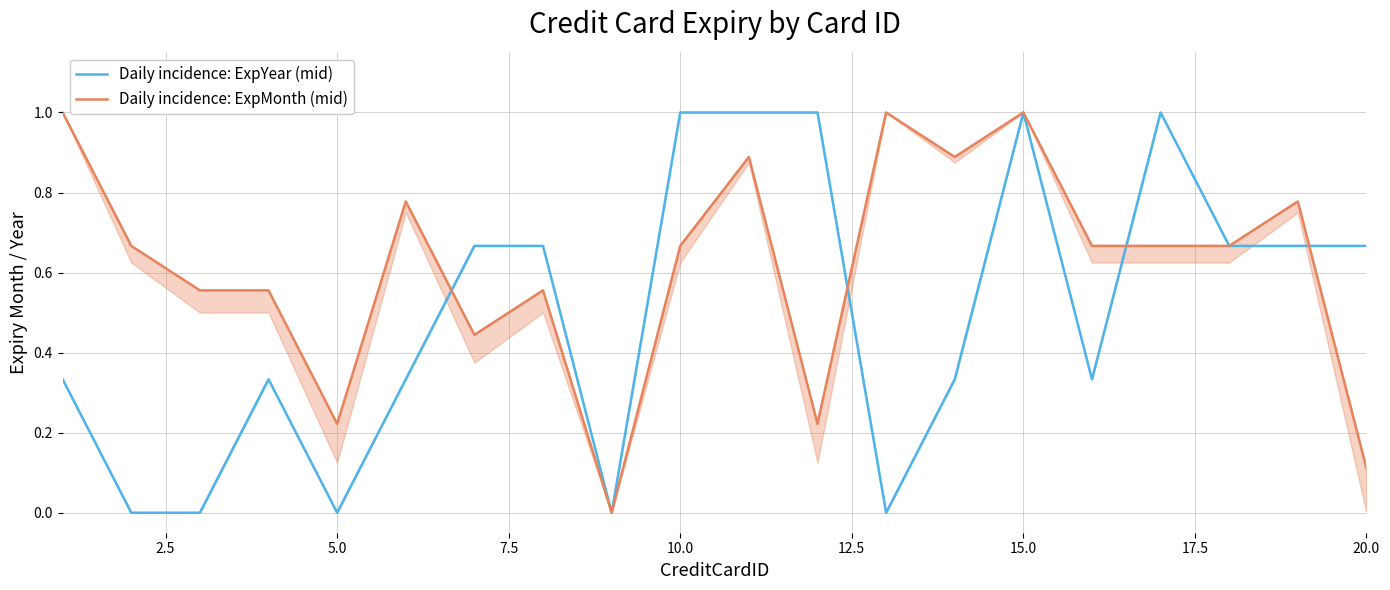

Is this an area chart (filled region under the line)?

No